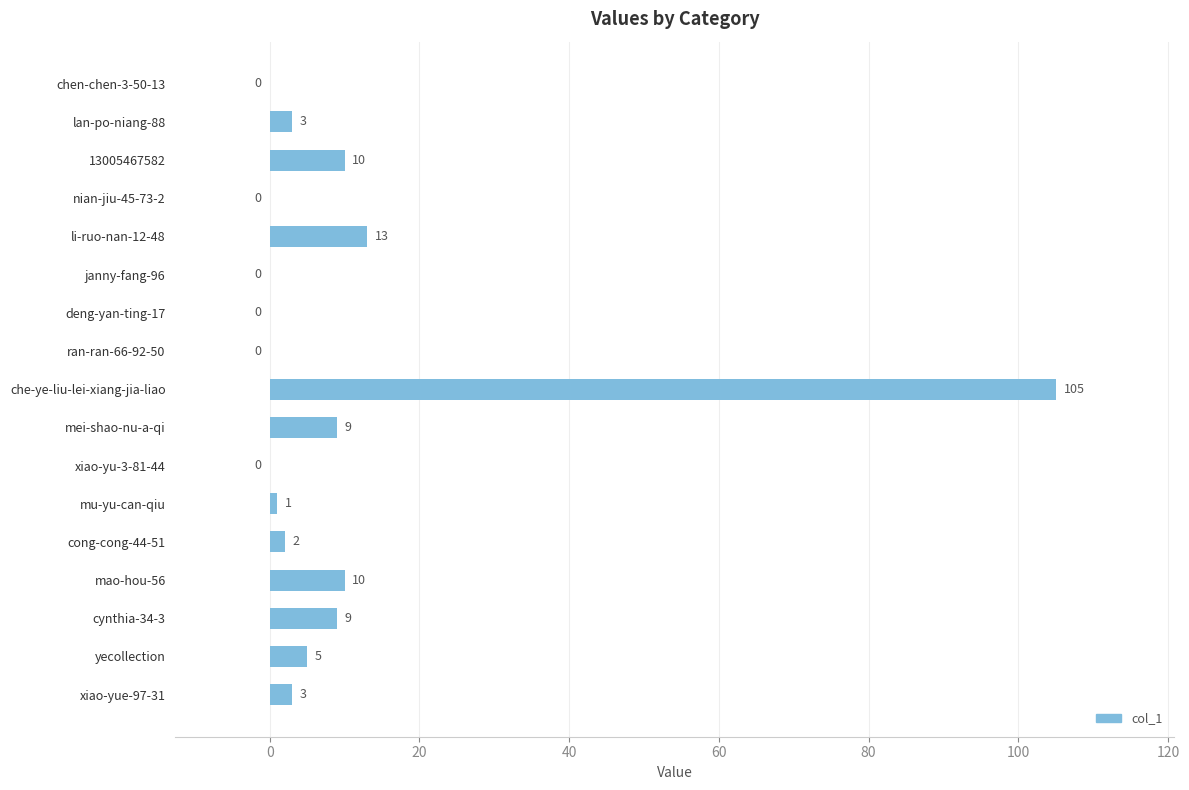

What value does the data have at cynthia-34-3?

9